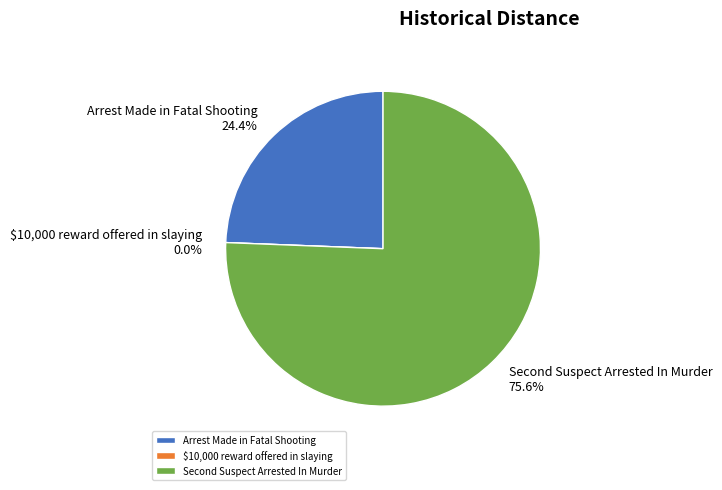

To the nearest percent, what is the difference between the largest and smallest slice percentages?

76%